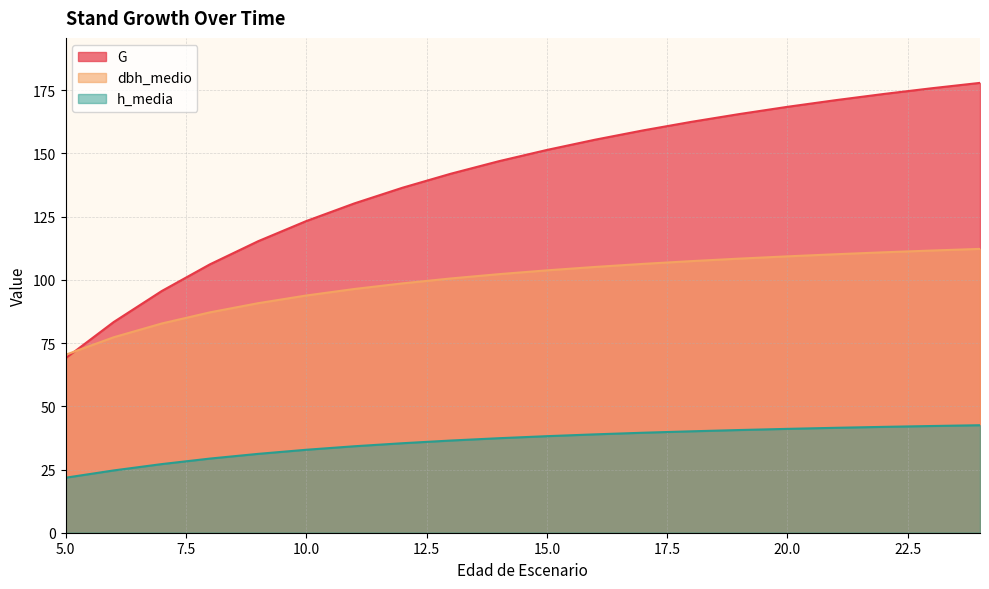

Between 11 and 24, which series saw the biggest shift?

G